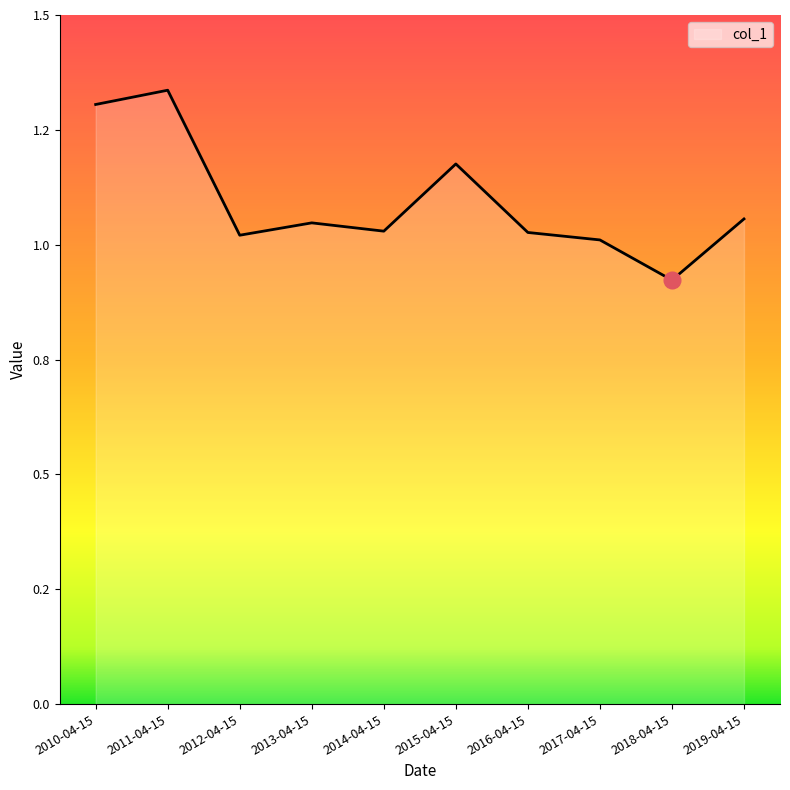

Is it true that the value at 2013-04-15 is 1.0?

True